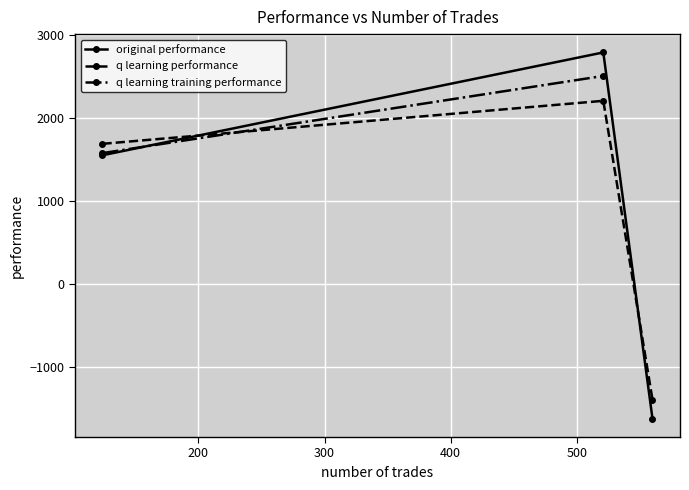

What are all the series names shown in the legend?

original performance, q learning performance, q learning training performance